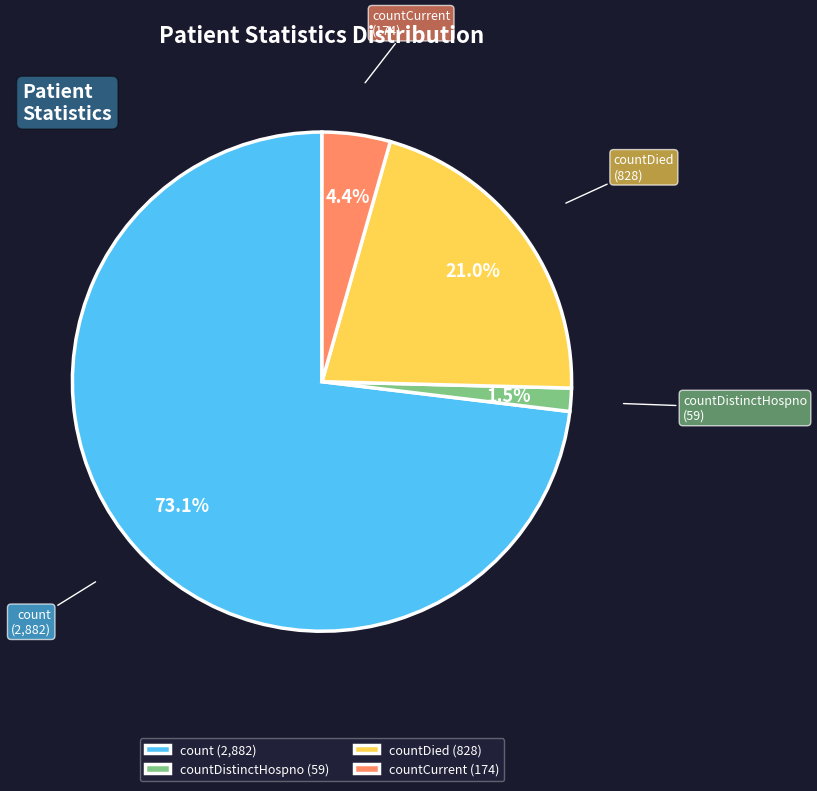

Does countDistinctHospno account for over 50% of the chart?

No